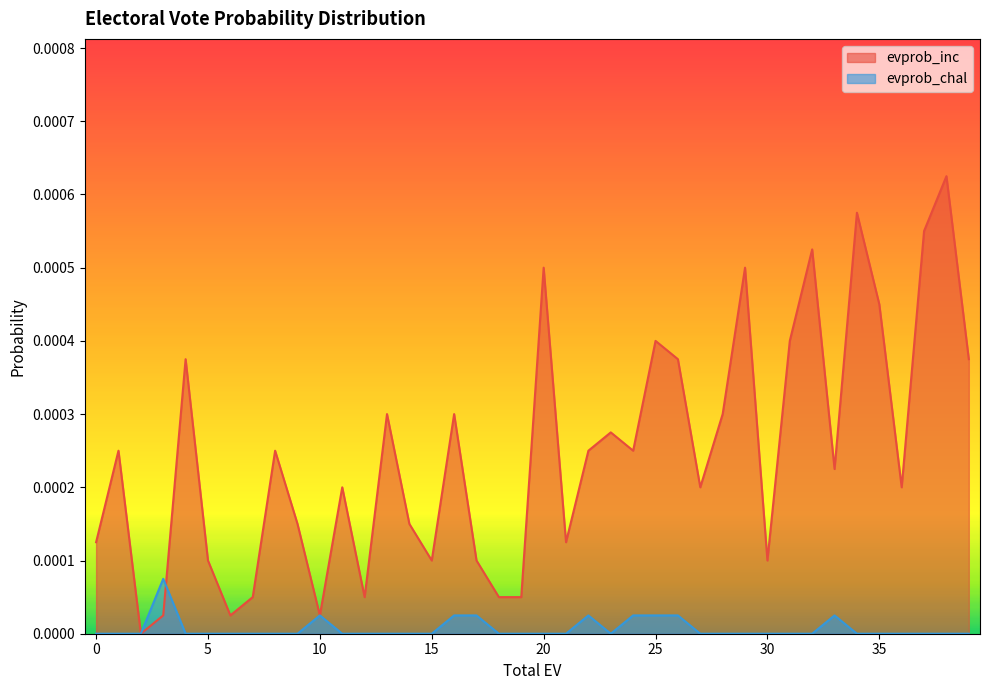

The evprob_inc series shows 0.0 at 16. True or false?

True